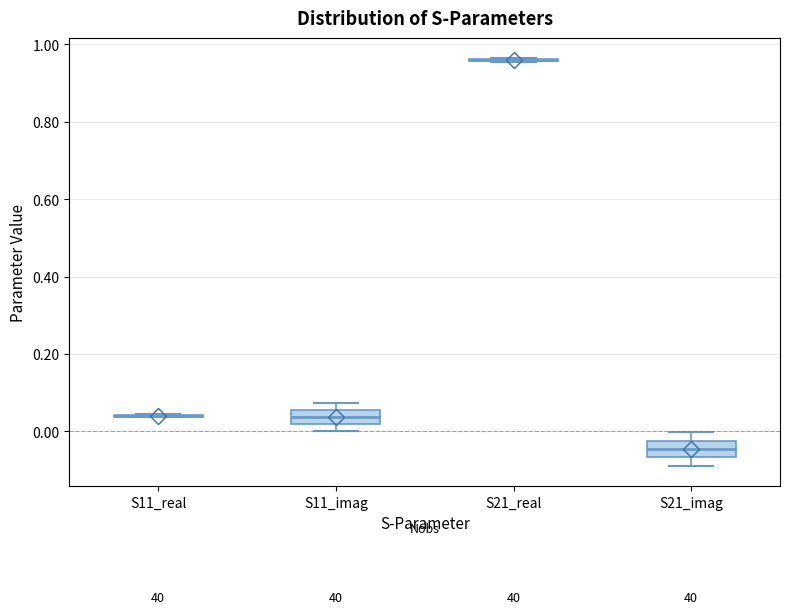

Reading left to right, transcribe this box plot: for each box, give where its median line is, the range the box spans, and where its two whiskers end, as read against the y-axis. The values are not printed on the chart, so give them approximately, as read against the axis.

S11_real: box collapsed to a line at 0.04, whiskers 0.04 to 0.04
S11_imag: median 0.04, box 0.02 to 0.06, whiskers 0.00 to 0.08
S21_real: box collapsed to a line at 0.96, whiskers 0.96 to 0.96
S21_imag: median -0.04, box -0.06 to -0.02, whiskers -0.08 to 0.00